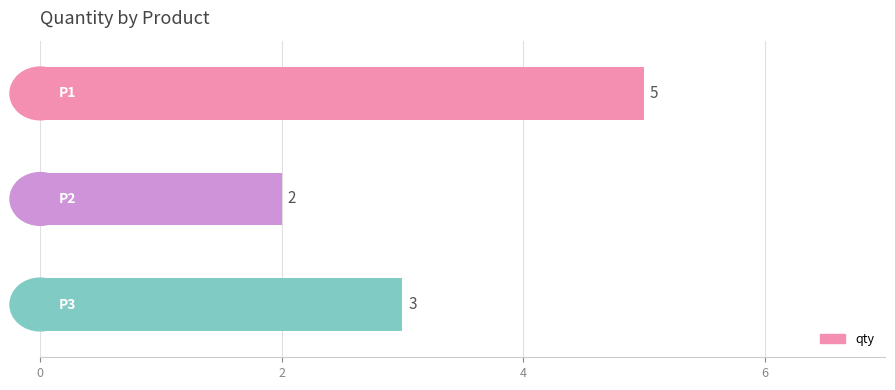

What is the sum of all values?

10